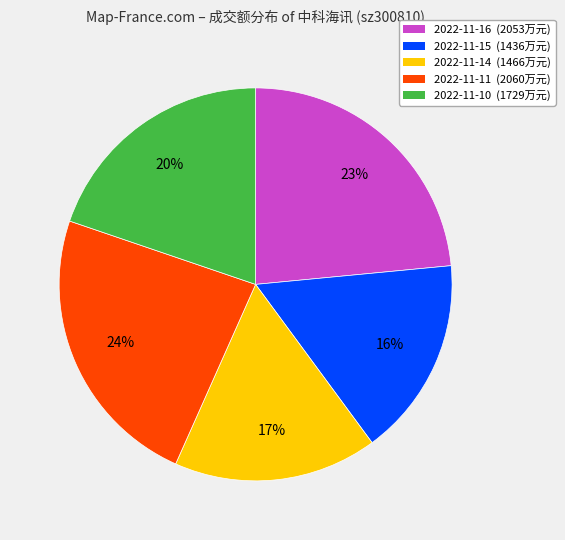

What is the ratio of the value at 2022-11-15 (1436万元) to the value at 2022-11-11 (2060万元)?

0.7